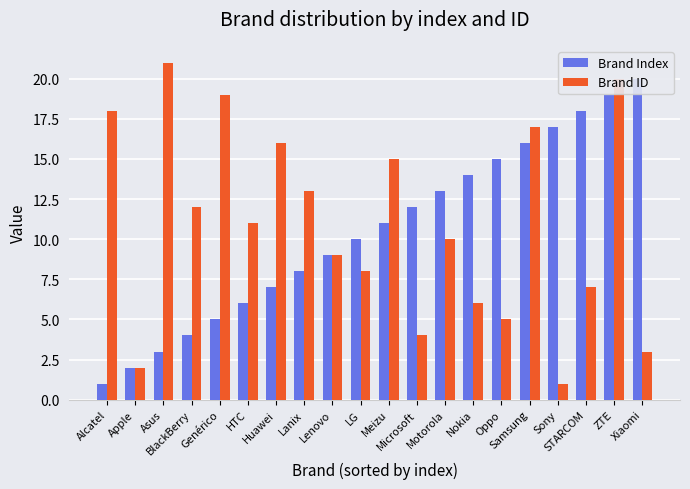

Where is Brand ID nearest to the value 11?

HTC